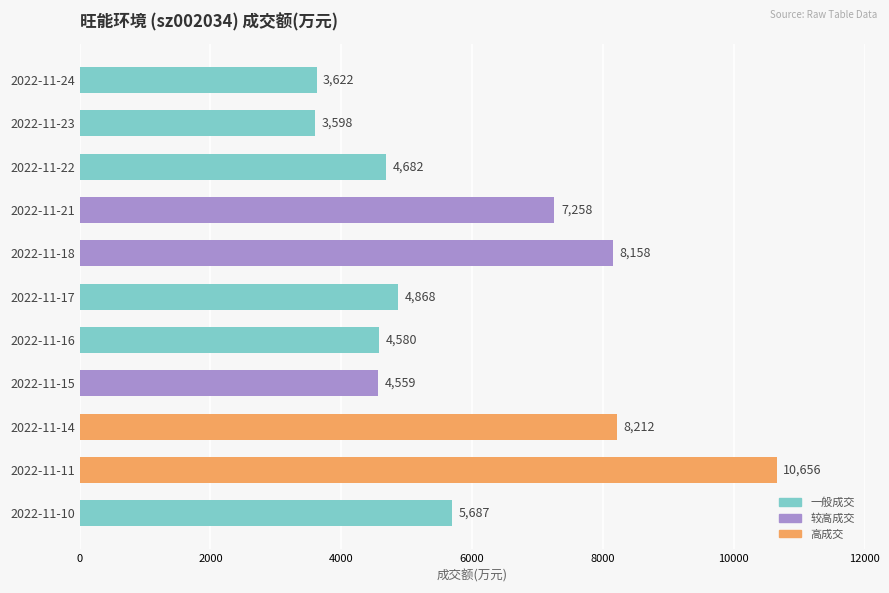

Does the chart contain stacked bars?

No